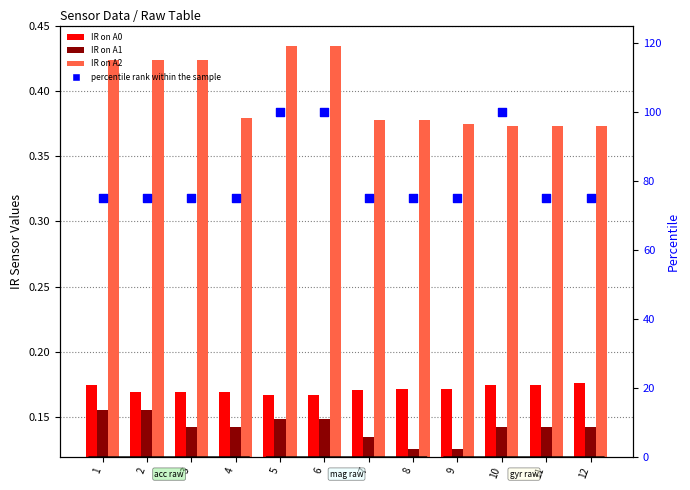

At how many categories does at least one series exceed 66?

12